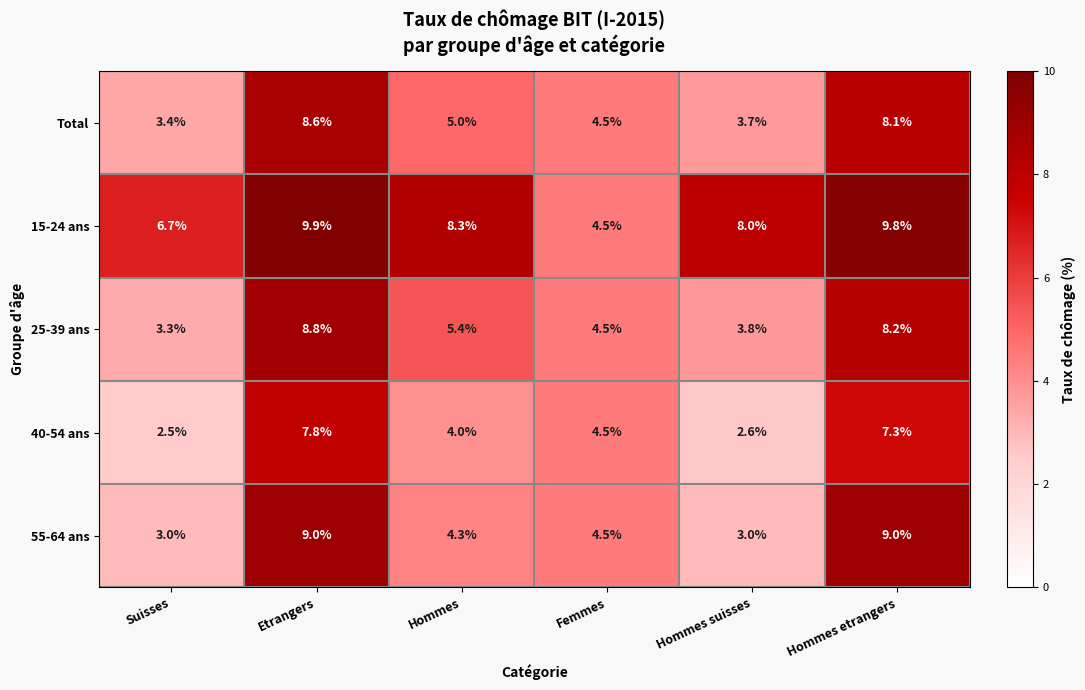

What is the maximum value shown in the chart?

9.9